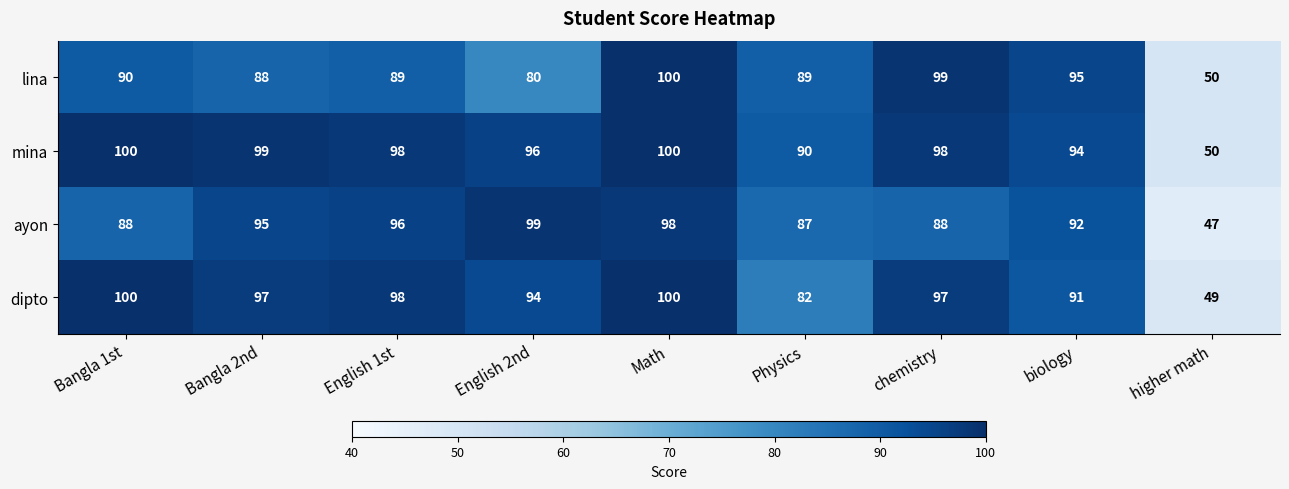

Rank the series at biology from lowest to highest value.

dipto, ayon, mina, lina